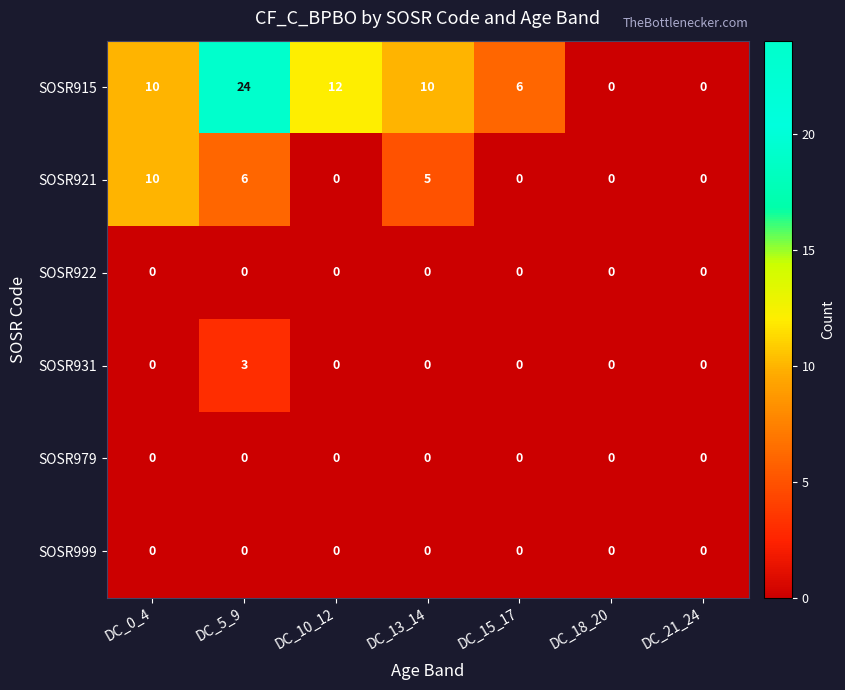

What is the spread (max minus min) of values at DC_13_14?

10